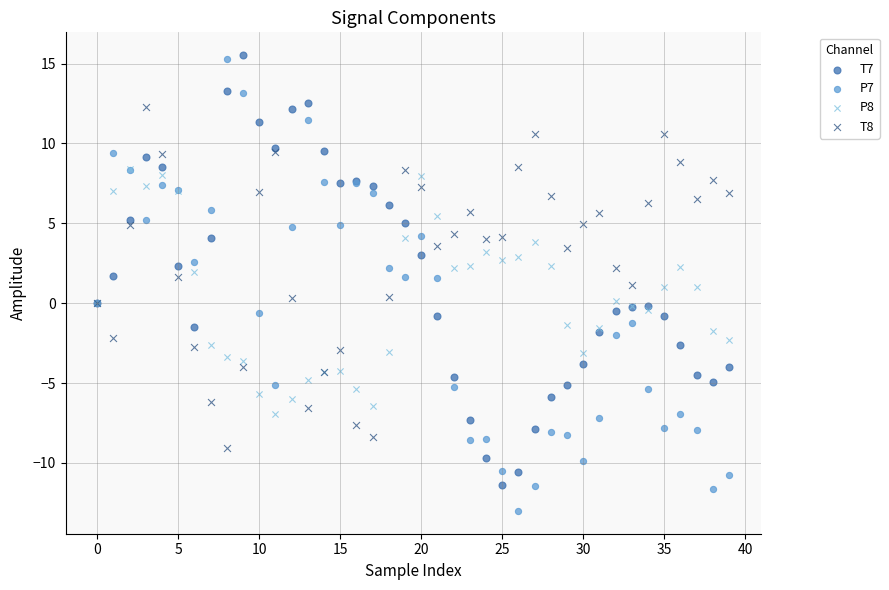

What are all the series names shown in the legend?

T7, P7, P8, T8